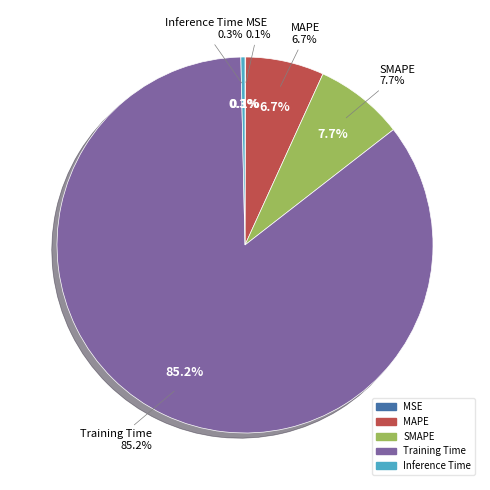

True or false: MSE accounts for 1% of the total.

False